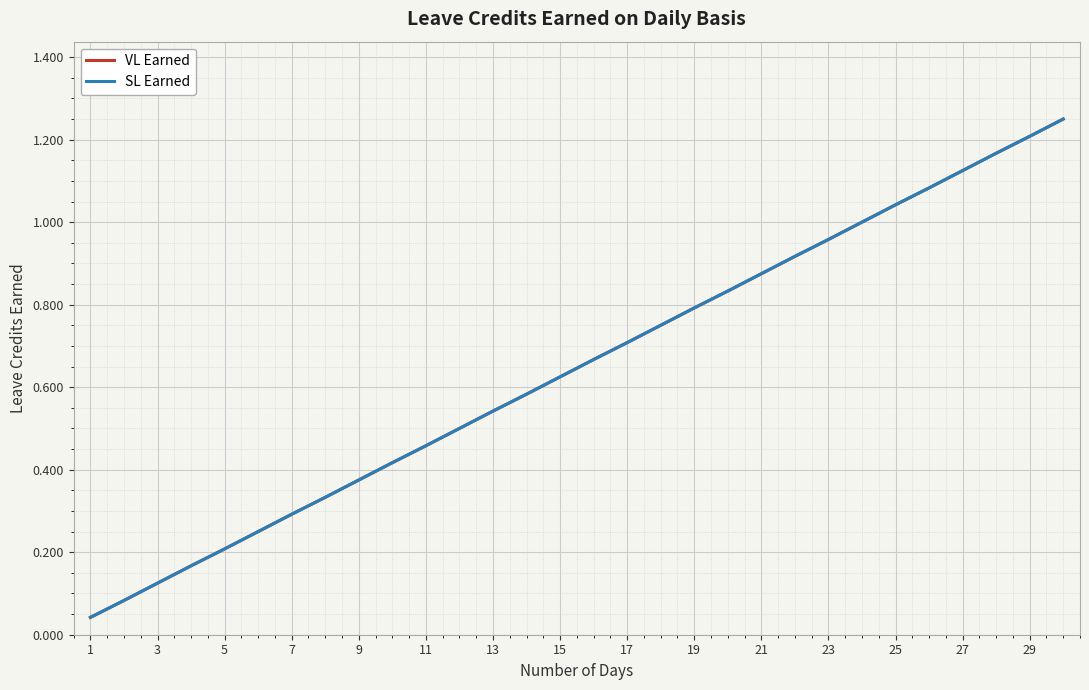

Is this an area chart (filled region under the line)?

No